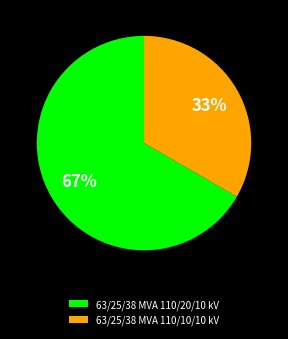

To the nearest percent, what is the combined percentage of 63/25/38 MVA 110/10/10 kV and 63/25/38 MVA 110/20/10 kV?

100%